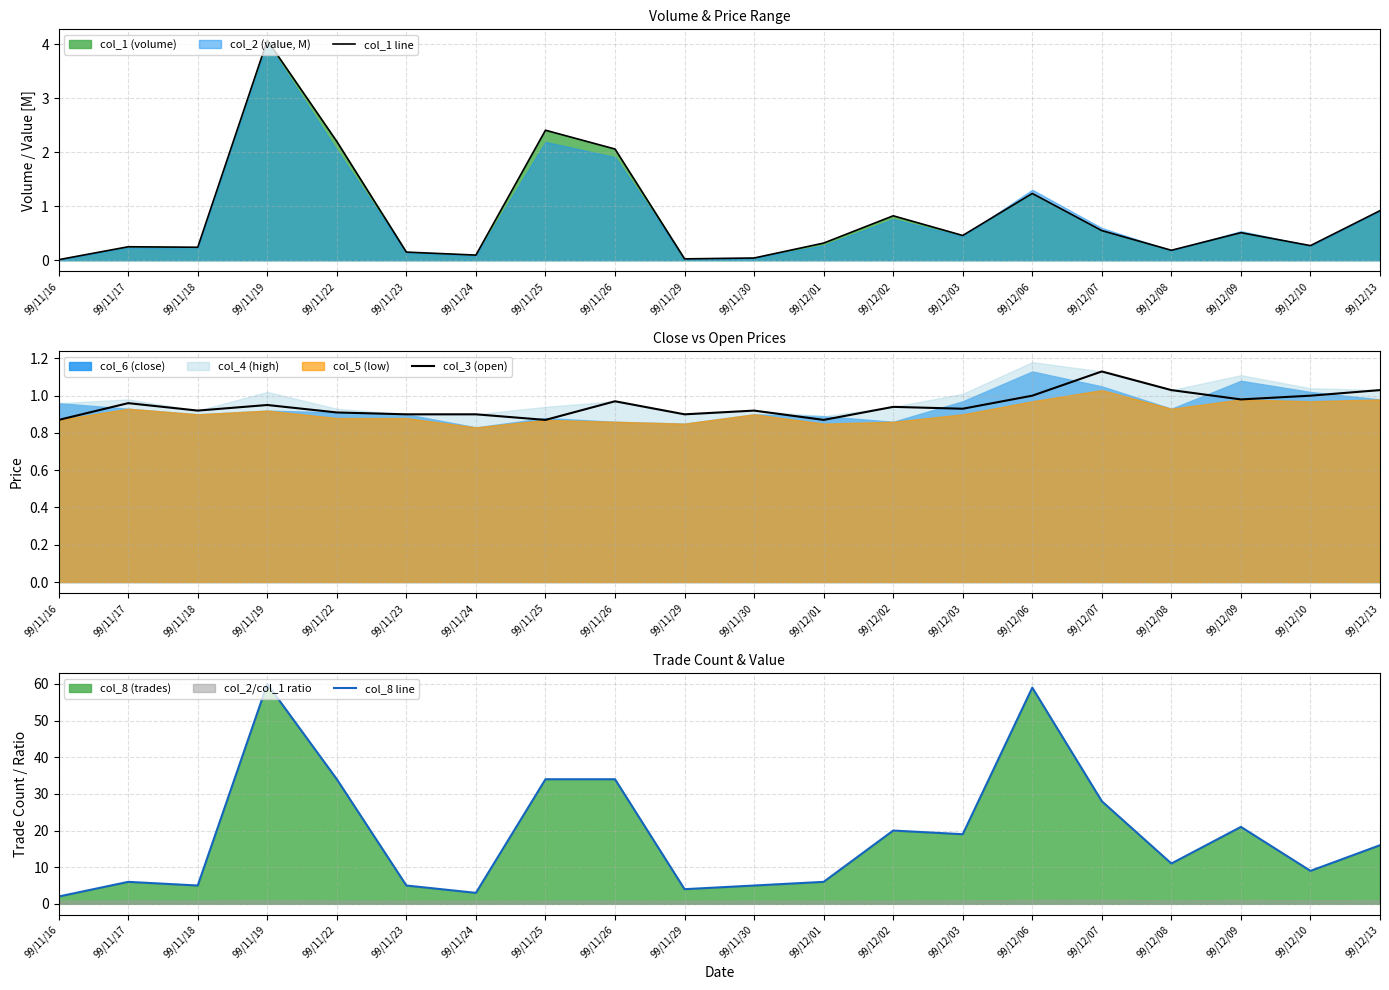

What position from the right is 99/12/10?

2